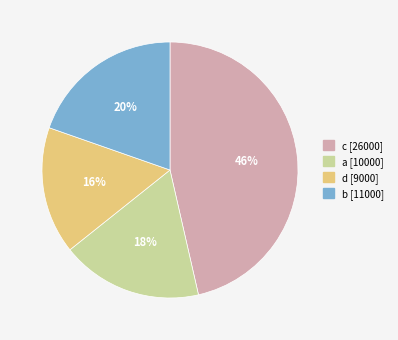

Count the number of slices in the pie.

4